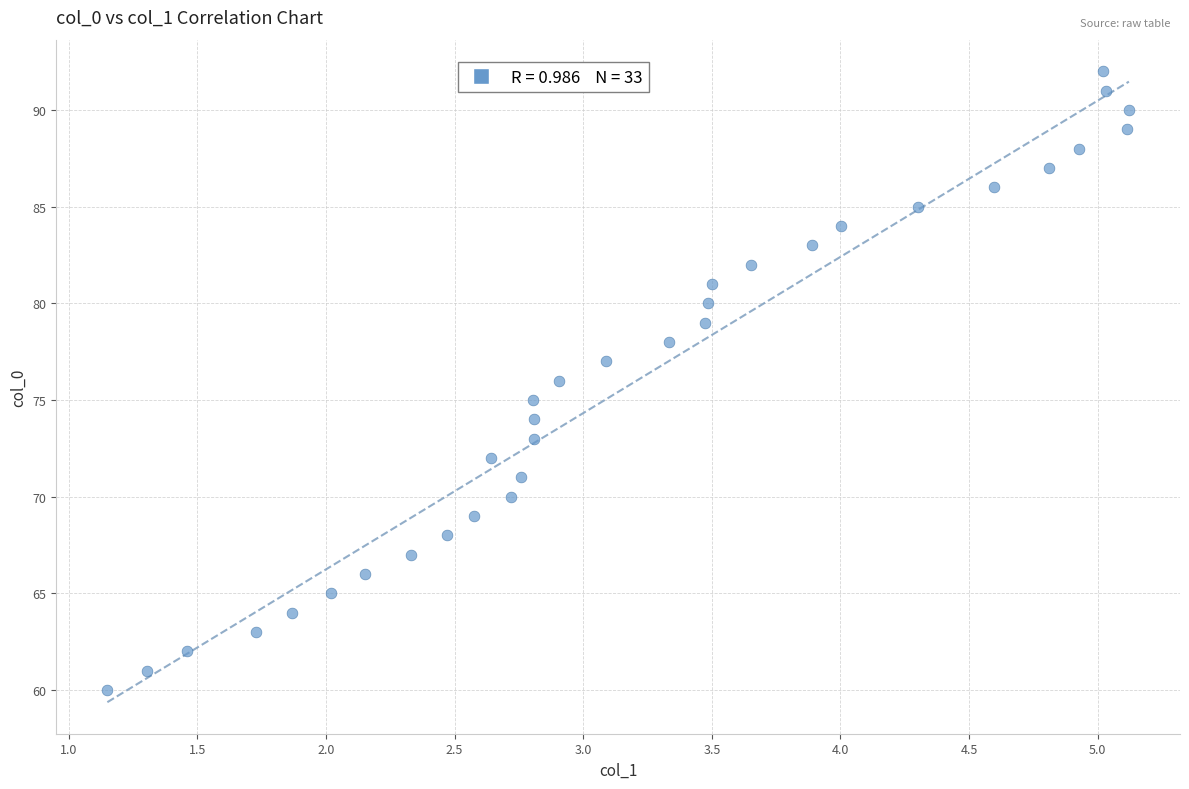

What is the range of Y values (max minus min)?

32